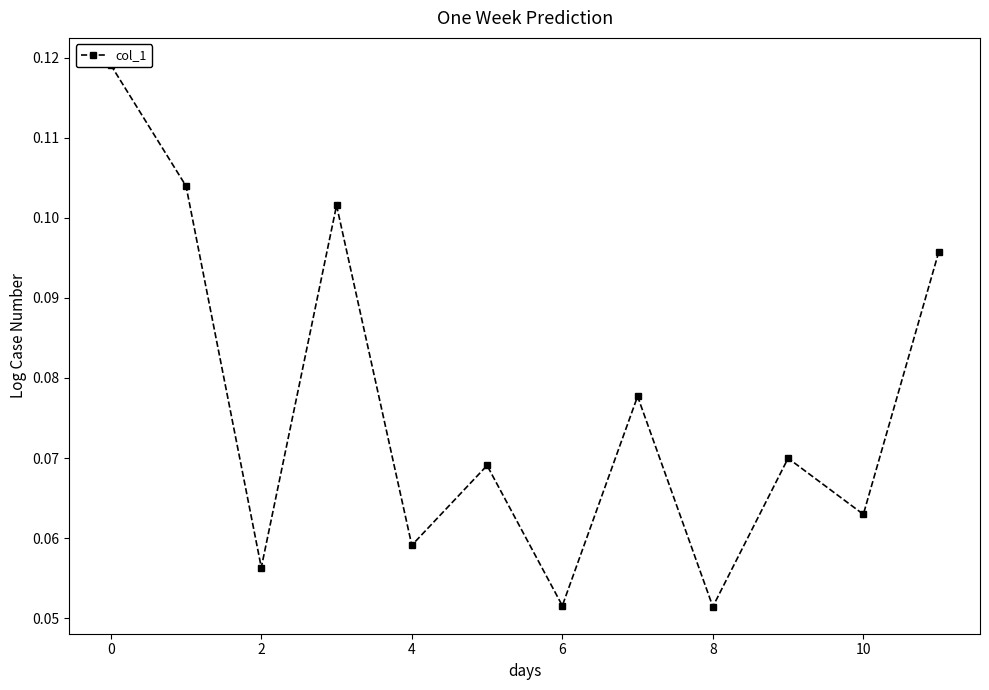

What is the label of the 1st point from the right?

11